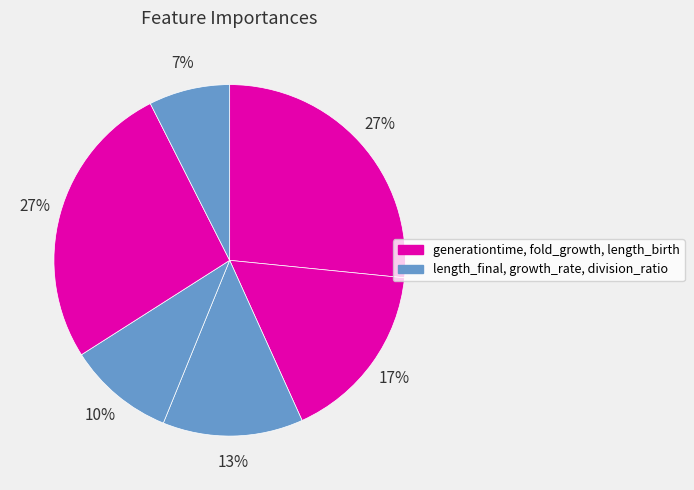

Is there a majority slice in this chart?

No